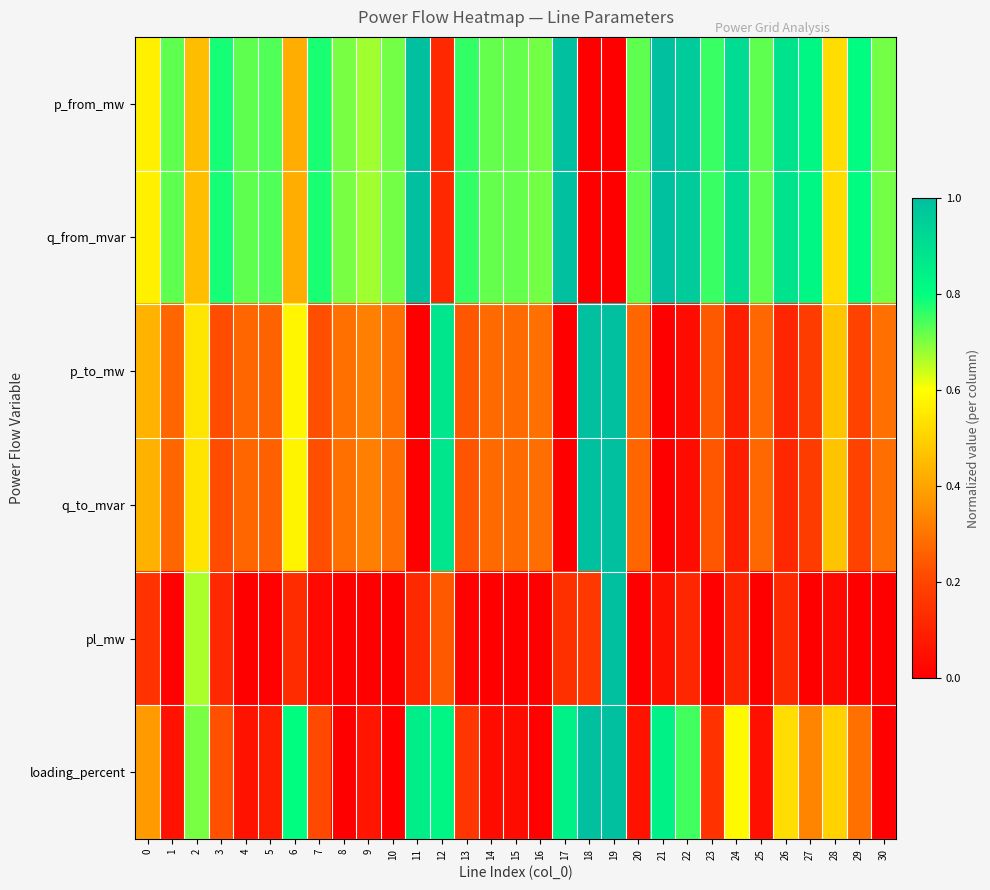

What is the difference between the highest and lowest values at 13?

0.8